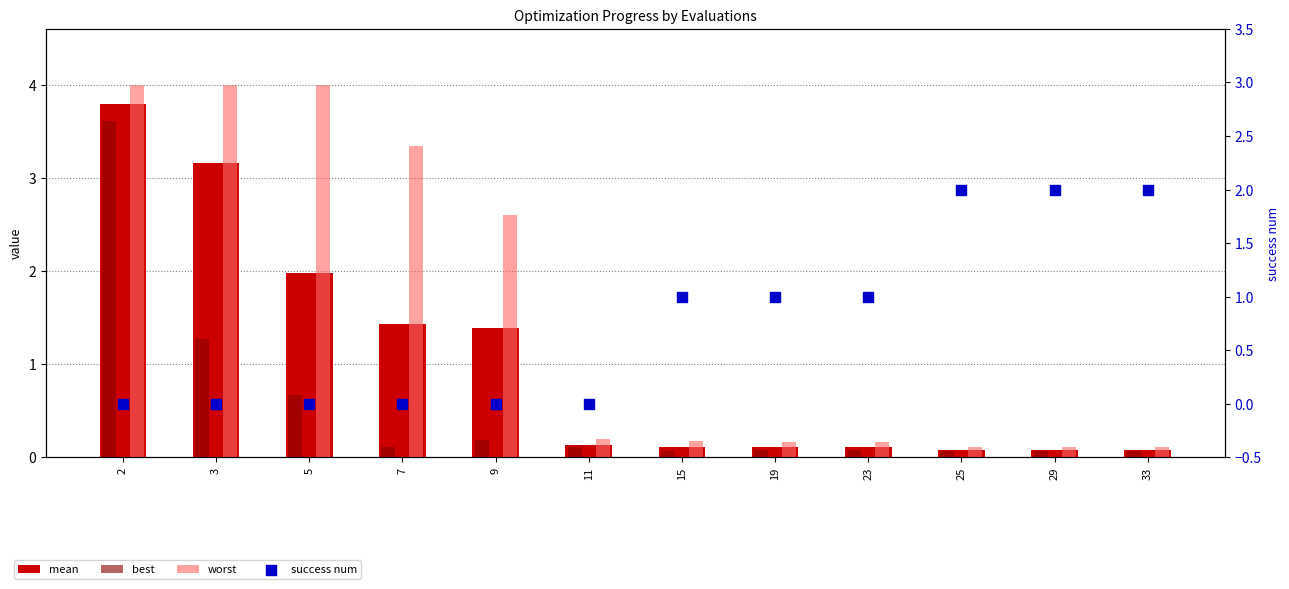

Is the value of mean at 9 greater than the value of success num at 11?

Yes